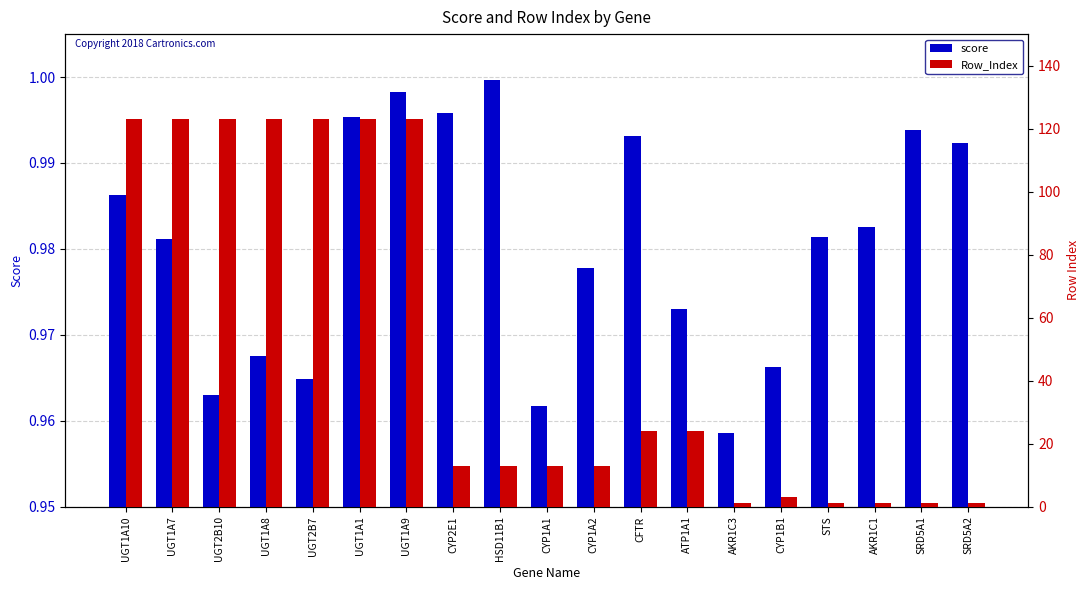

List the series in order of their overall mean, lowest first.

score, Row_Index